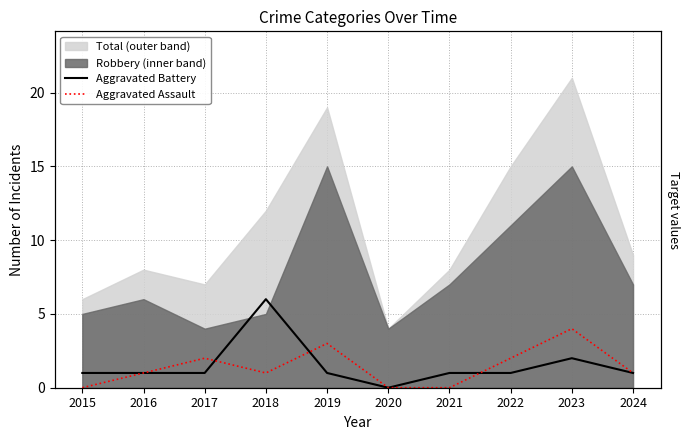

Where does the Aggravated Battery series first go above 1?

2018